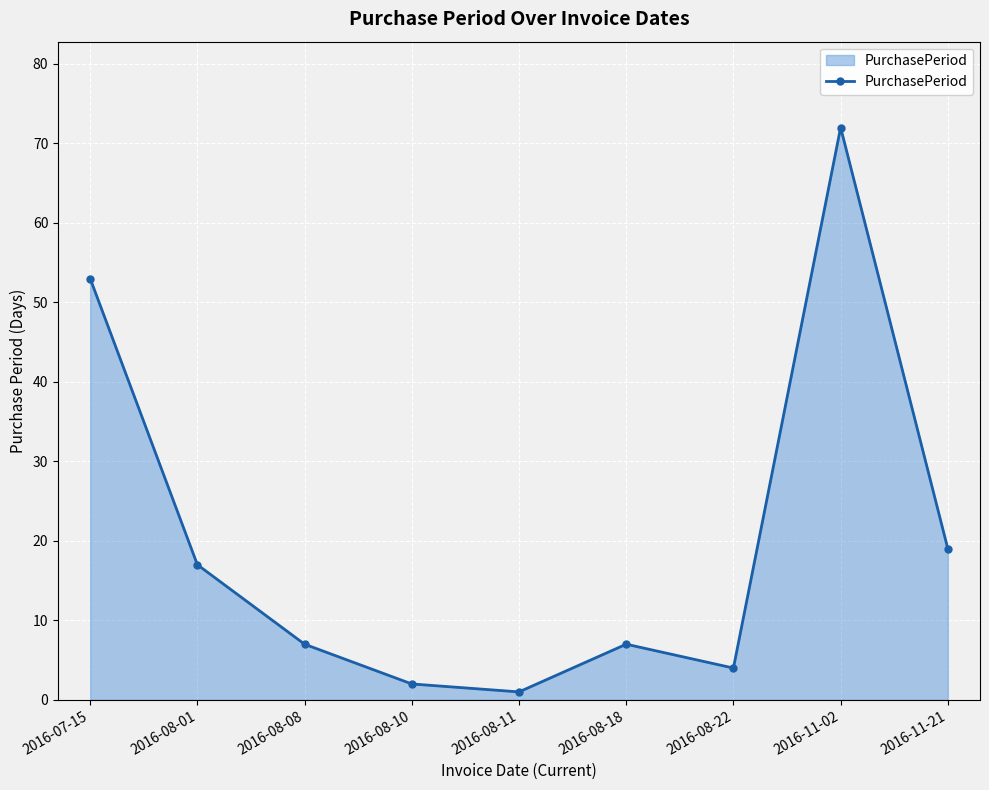

At which label does the data first exceed 7?

2016-07-15